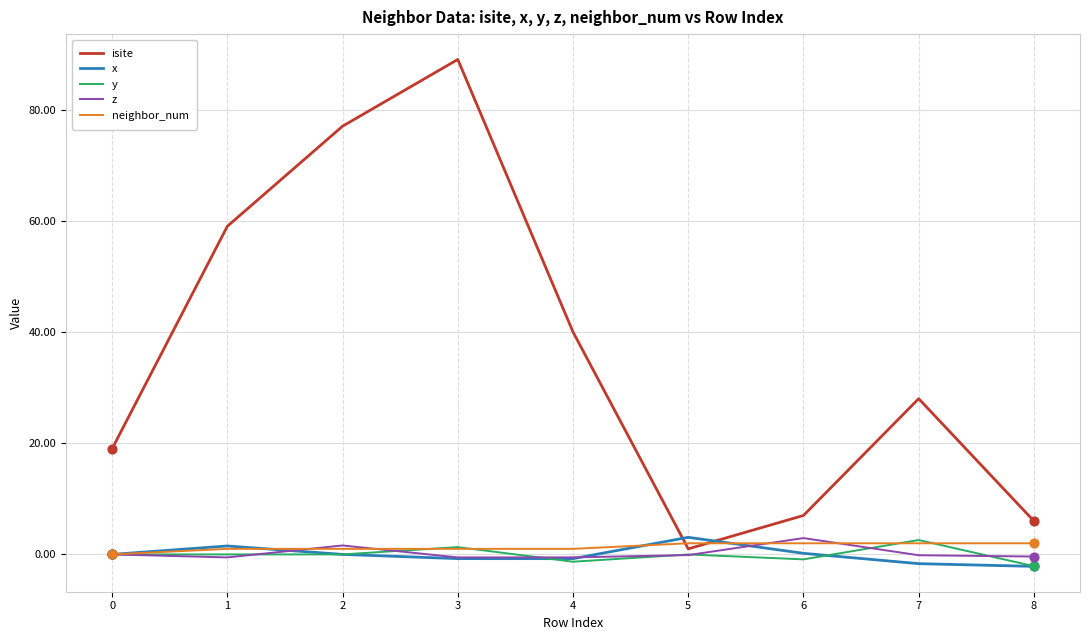

What is the total value across all series at 7?

30.8